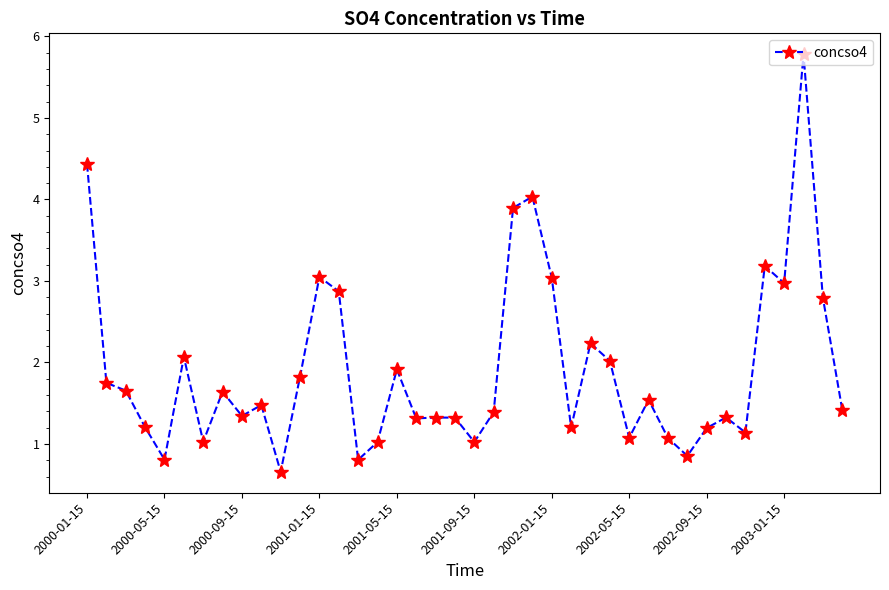

What is the sum of all values?

76.7